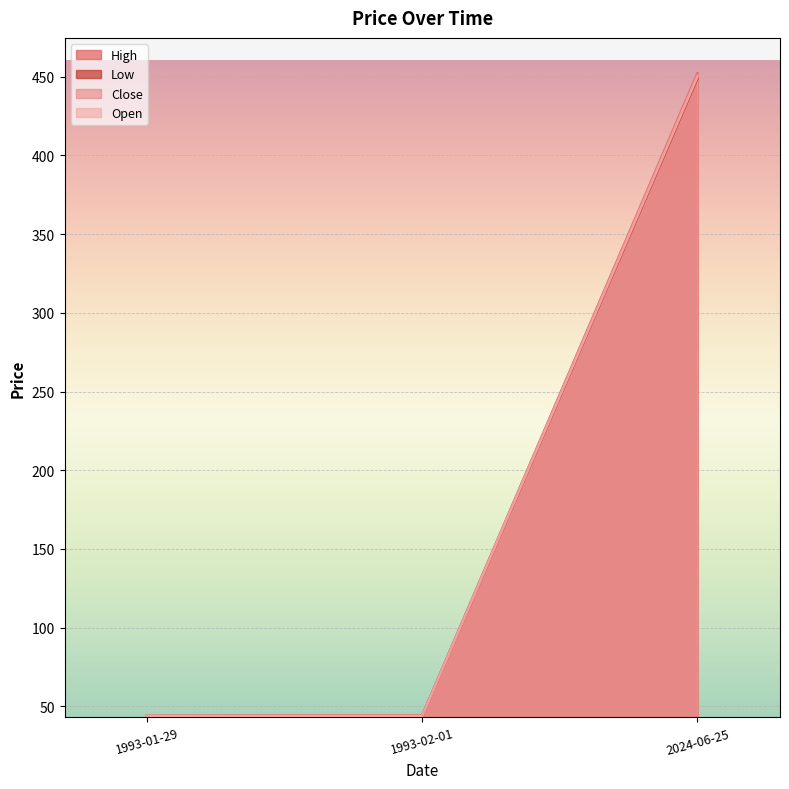

Which label corresponds to the smallest value in the chart?

1993-01-29